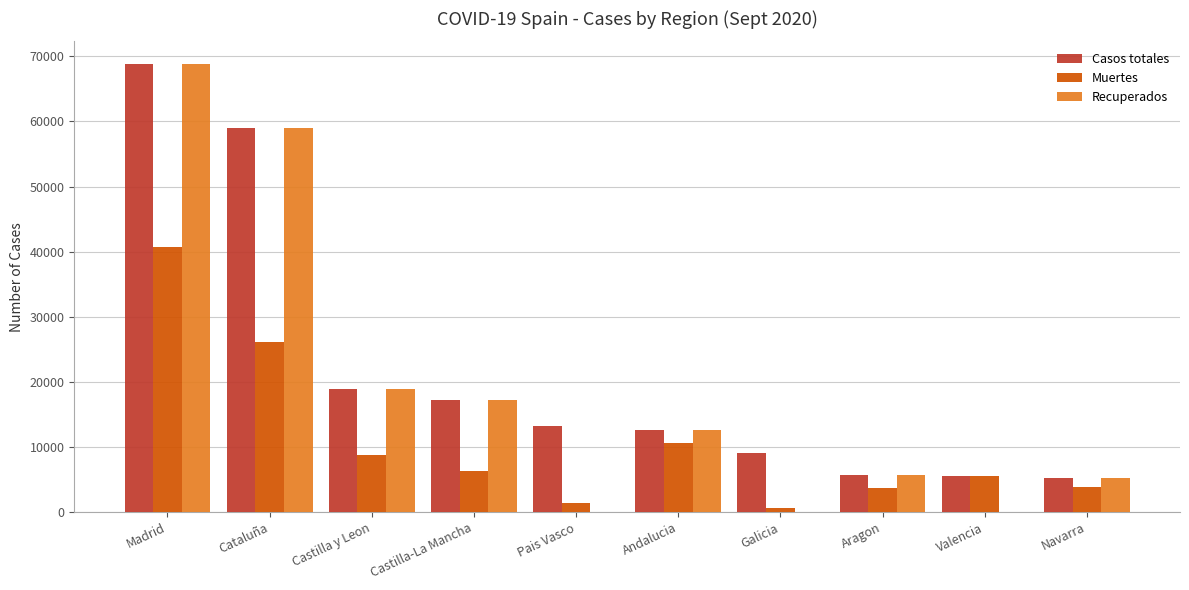

How many distinct data groups are displayed?

3